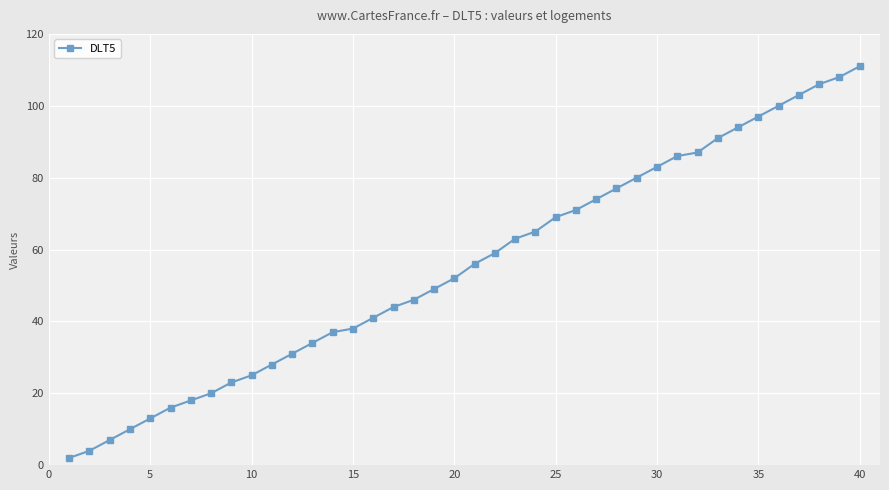

What is the maximum value shown in the chart?

111